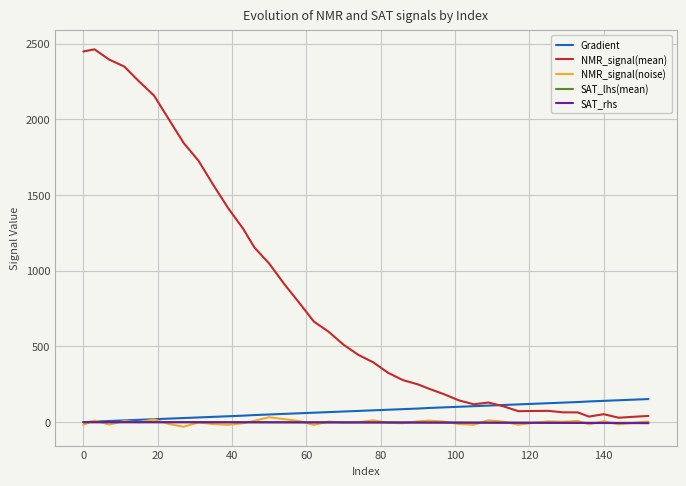

What is the greatest value displayed?

2463.0